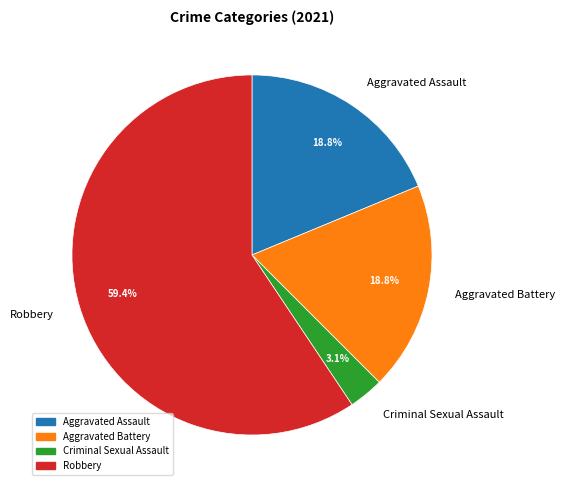

How many segments does this pie chart have?

4